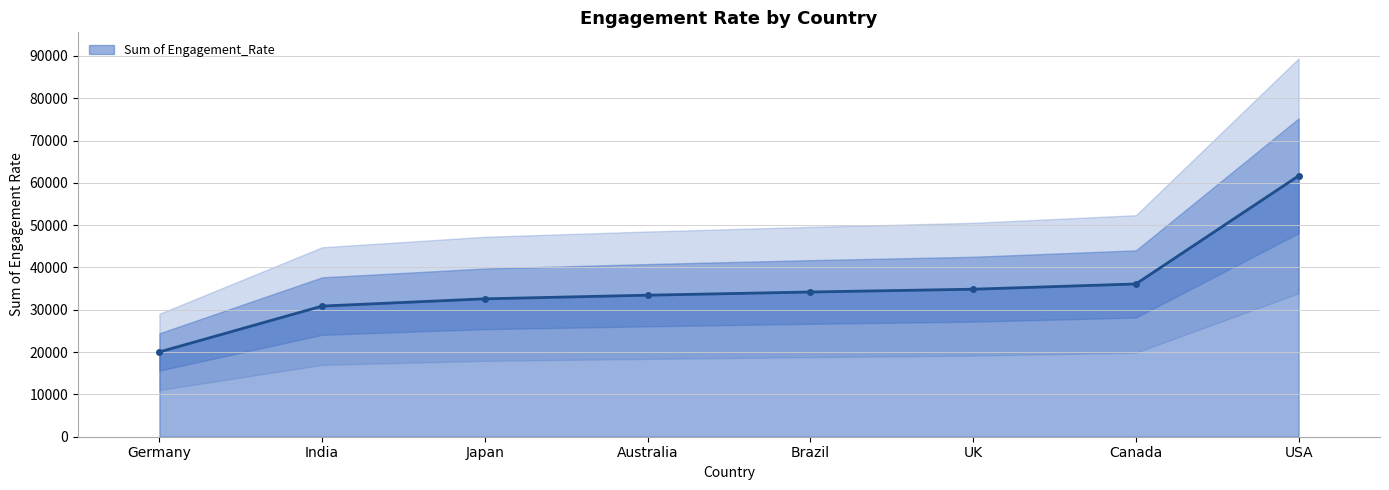

How many series are shown in this chart?

1